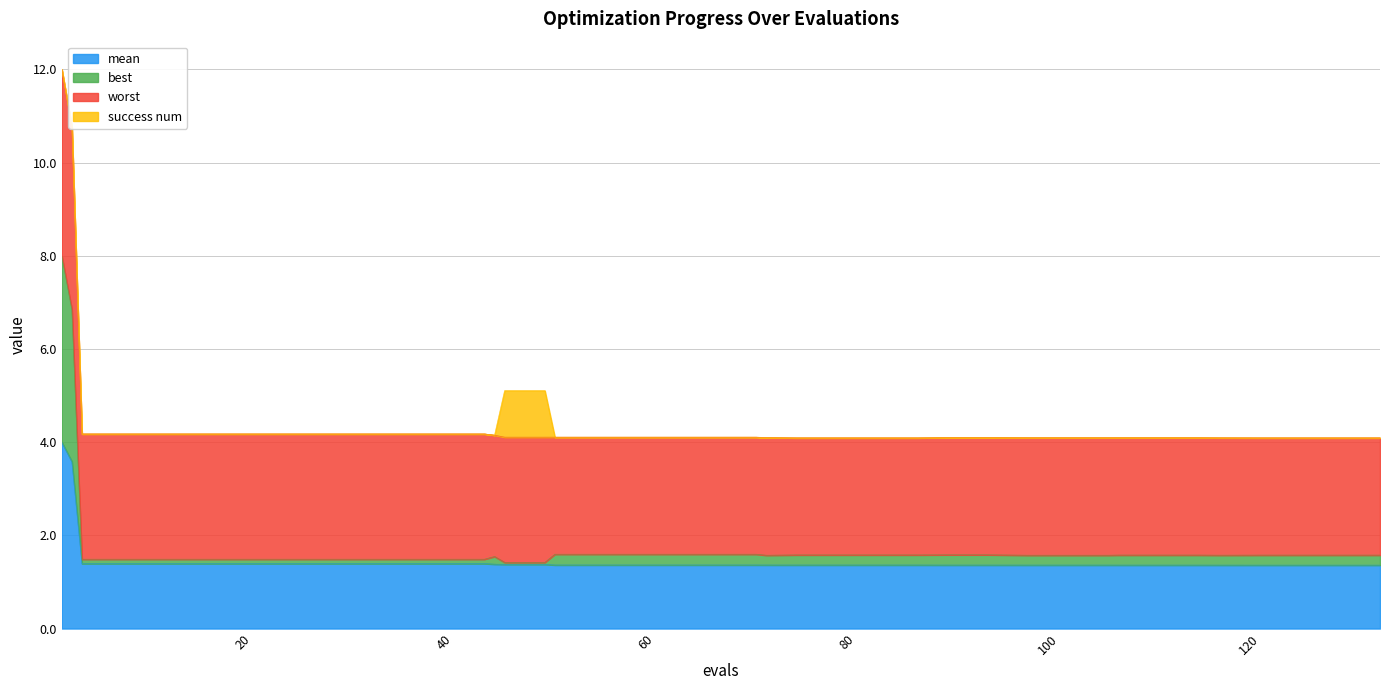

What is the sum of the best values at 133 and 59?

3.2